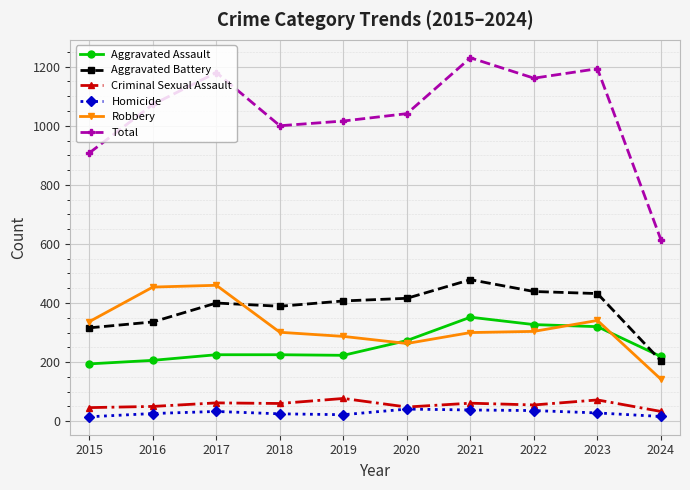

What is the value of the Aggravated Assault point at the 6th from the left?

273